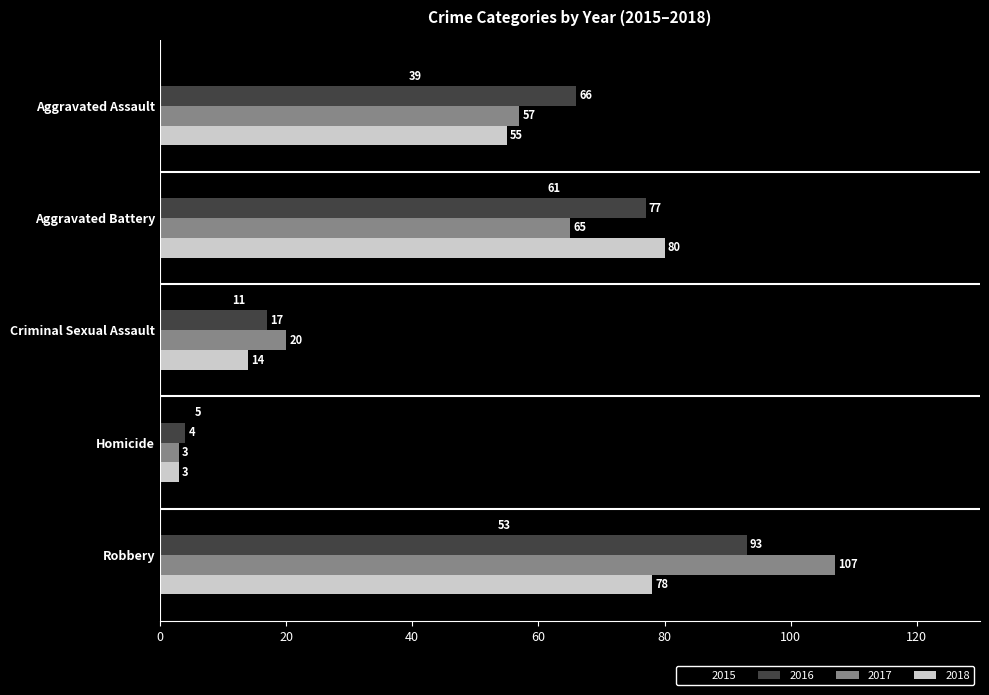

Which series changed the most between Aggravated Battery and Robbery?

2017